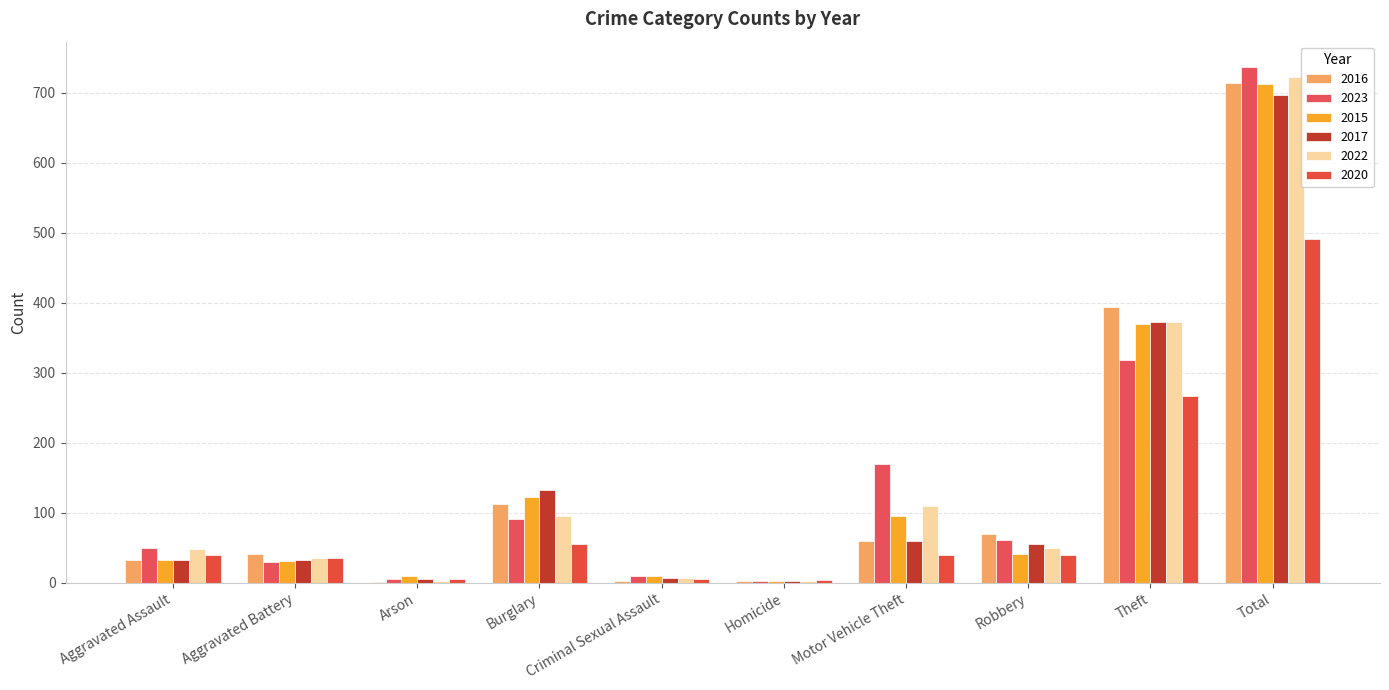

Are the bars grouped side by side (vs. stacked)?

Yes